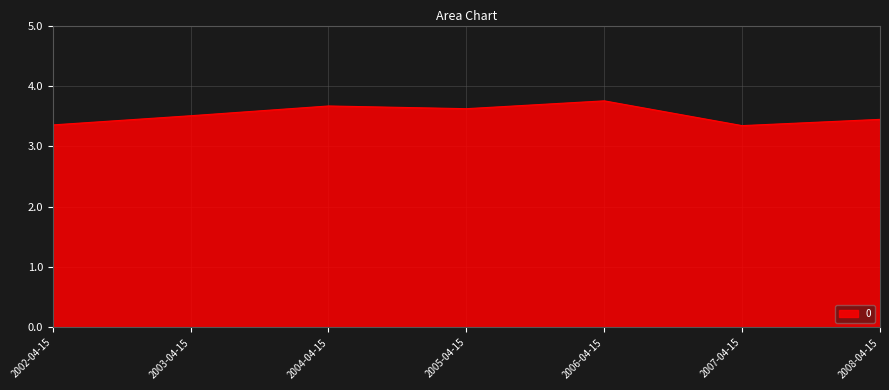

True or false: there are more than 0 points higher than both neighbors.

True